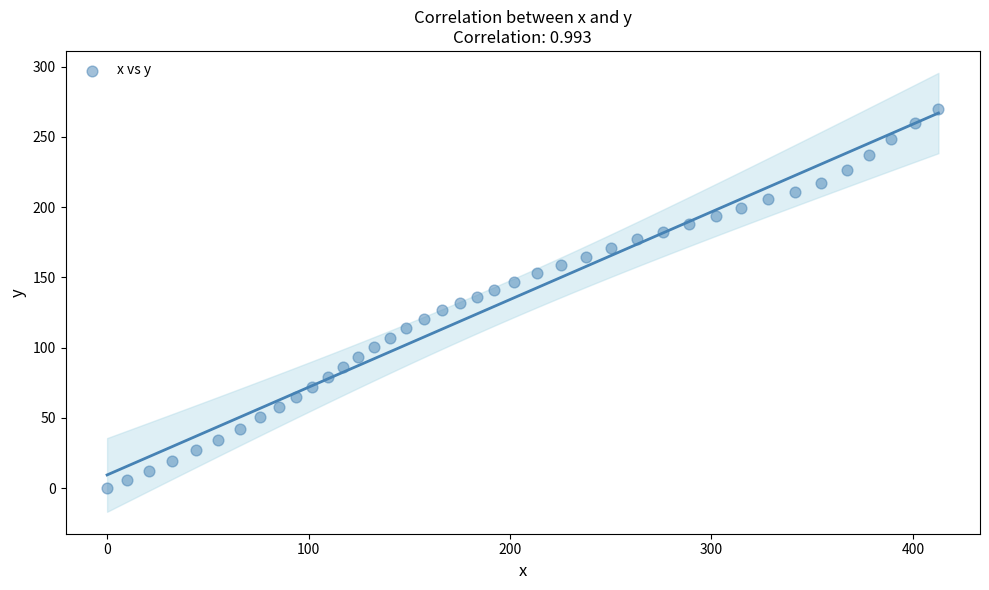

What is the range of Y values (max minus min)?

269.9